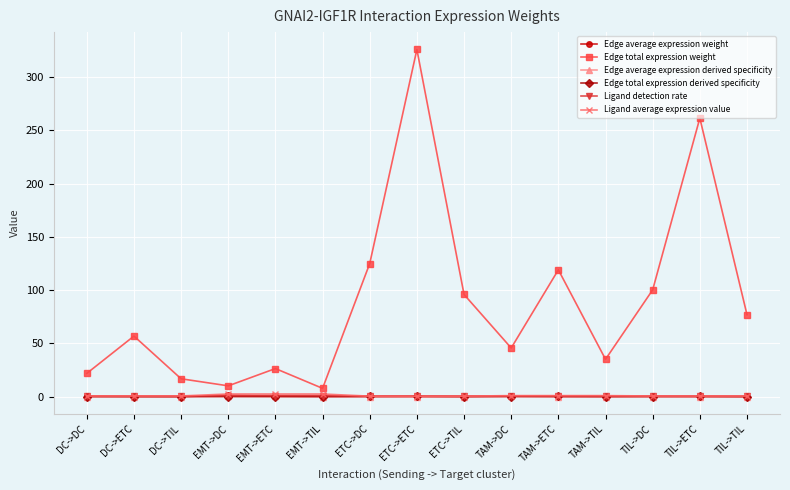

The Edge total expression derived specificity series shows 0.0 at EMT->DC. True or false?

True